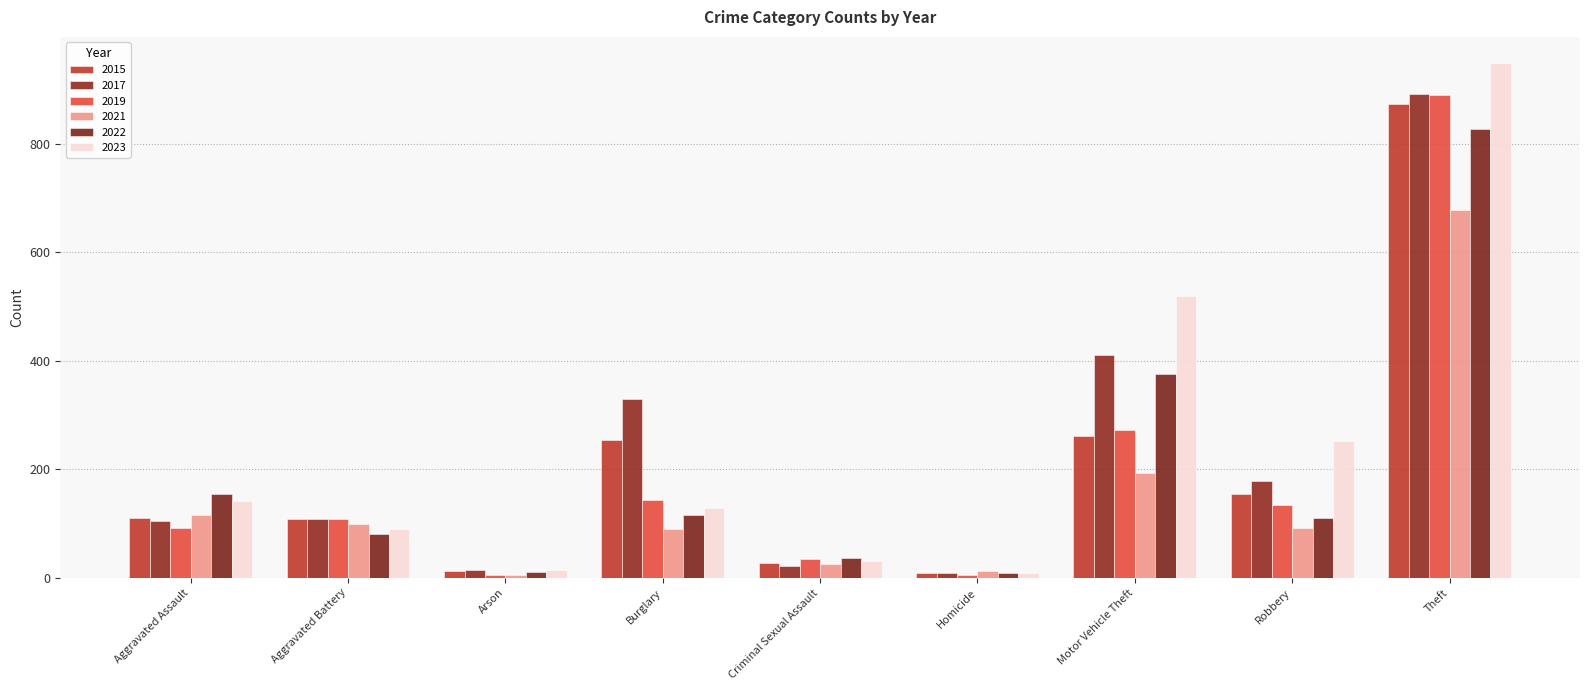

What is the average value of the 2019 series?

187